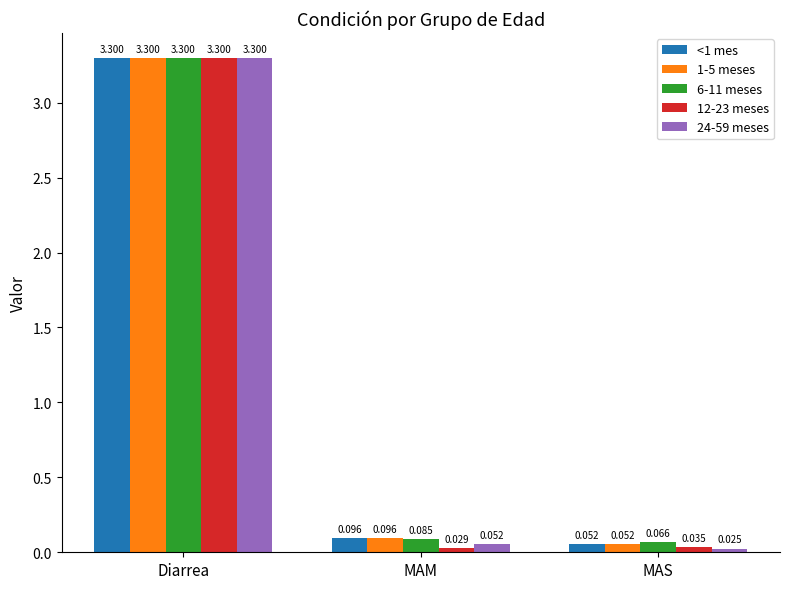

Rank the categories by 12-23 meses value from lowest to highest.

MAM, MAS, Diarrea